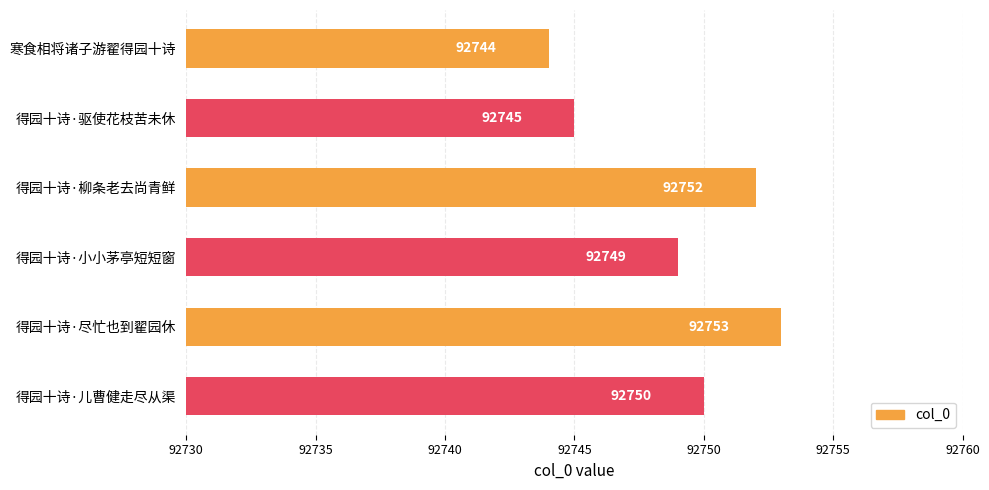

True or false: the data shows 92750 at 得园十诗·儿曹健走尽从渠.

True